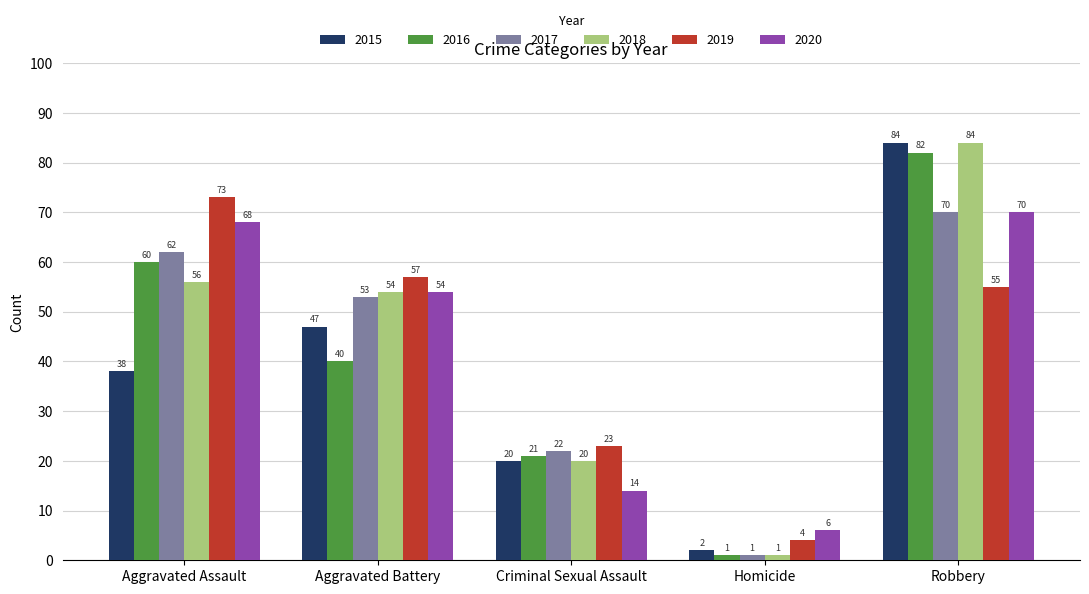

What is the difference between the highest and lowest values at Aggravated Battery?

17